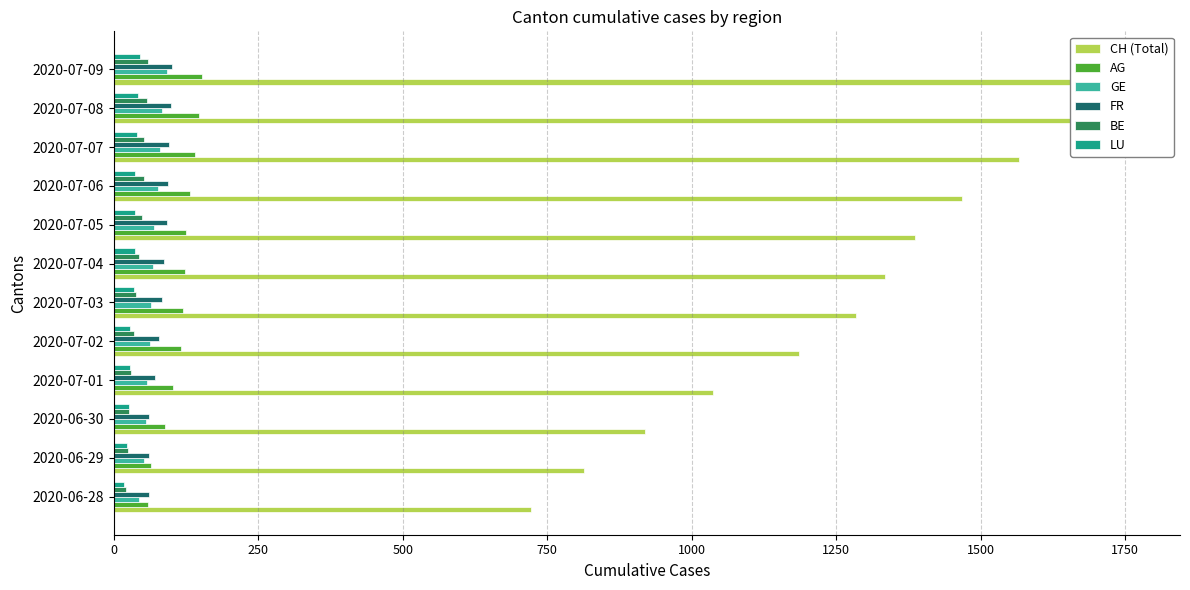

What is the maximum value for LU?

46